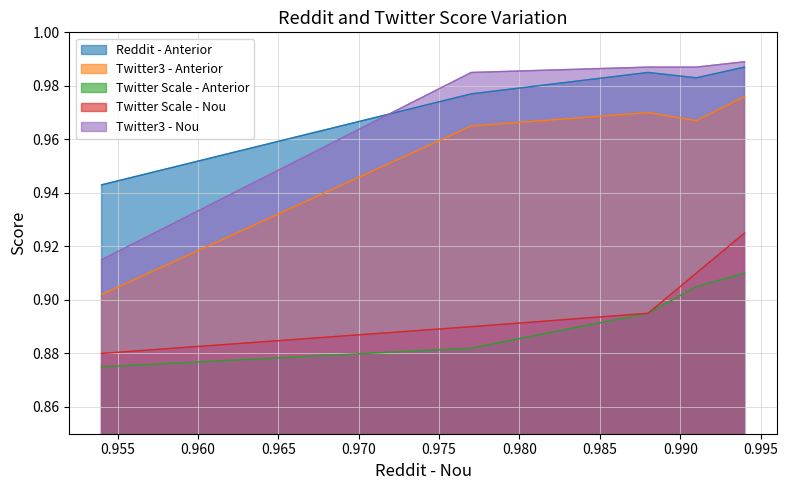

True or false: Reddit - Anterior and Twitter Scale - Anterior cross at least once.

False